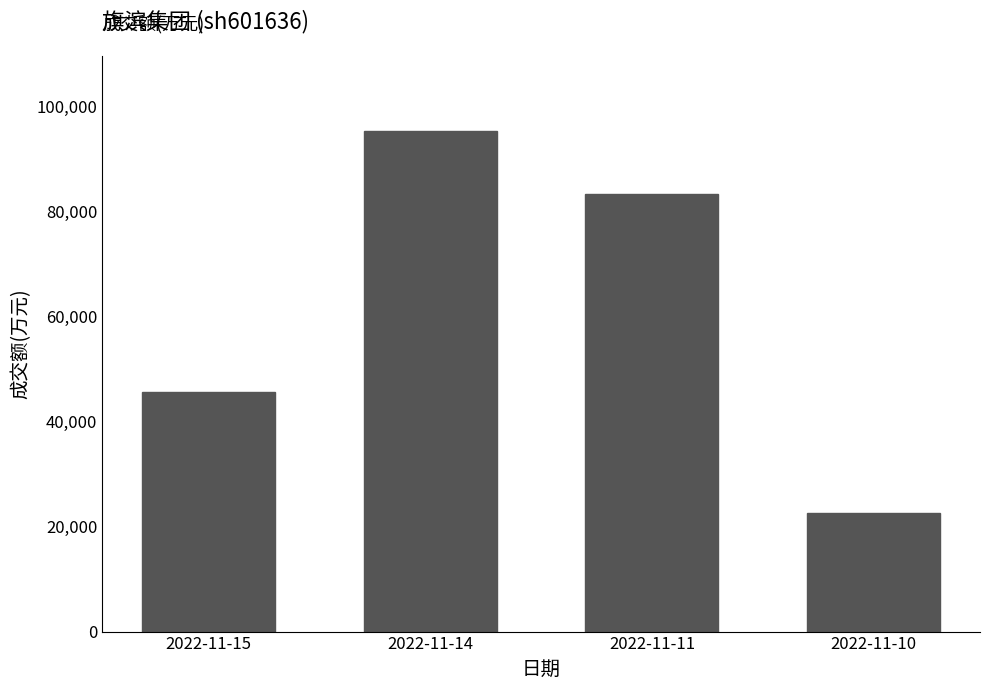

What is the greatest value displayed?

95150